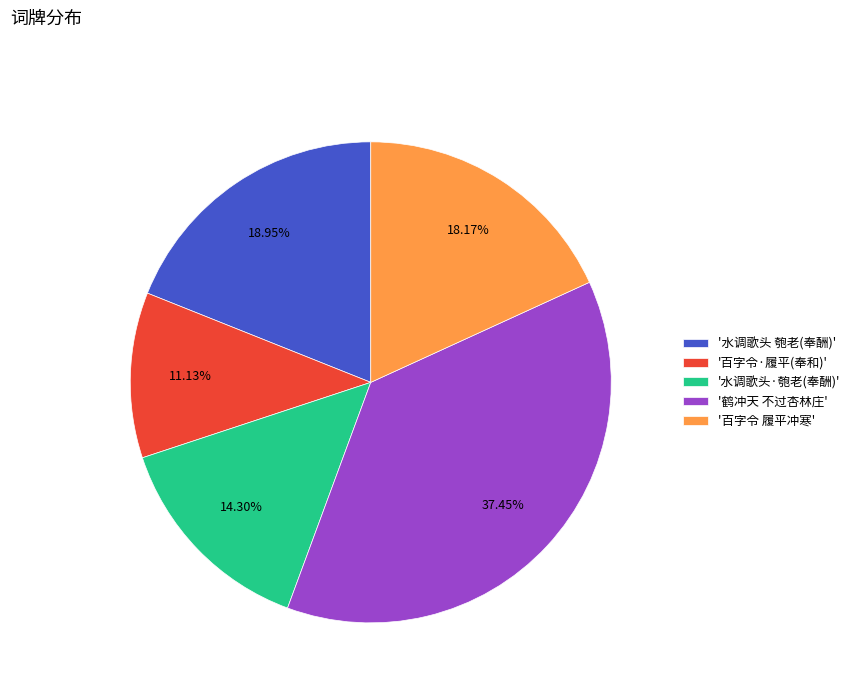

How many segments does this pie chart have?

5